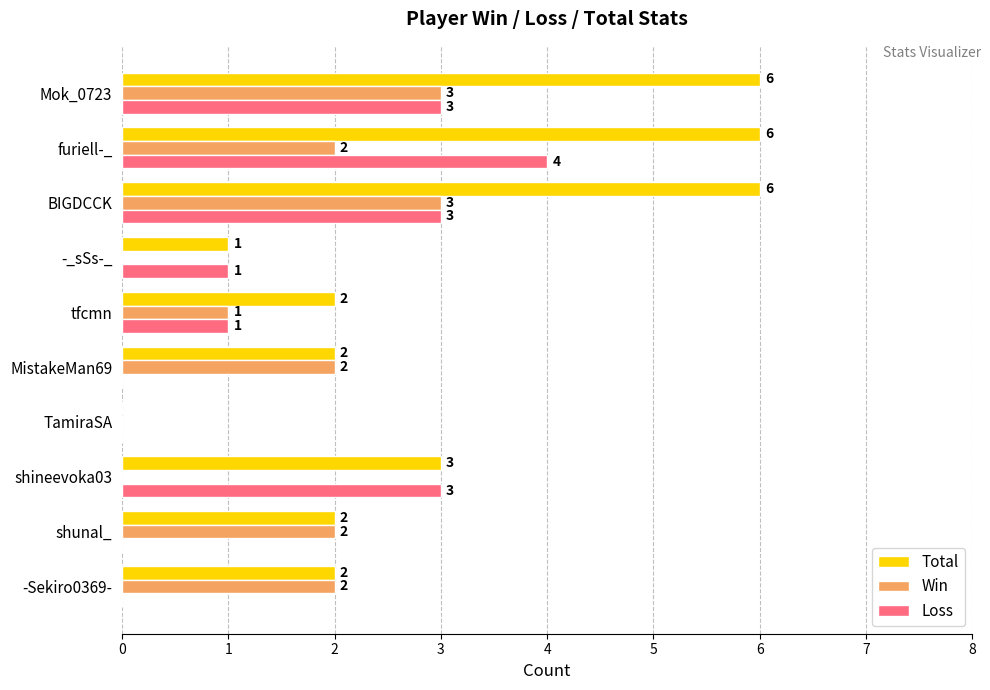

What is the maximum value shown in the chart?

6